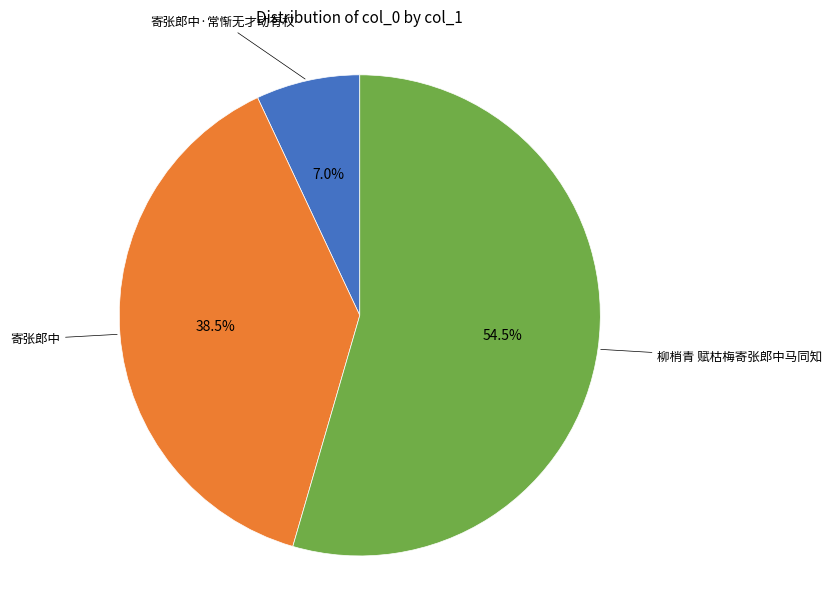

Is there any slice that represents more than half of the pie?

Yes